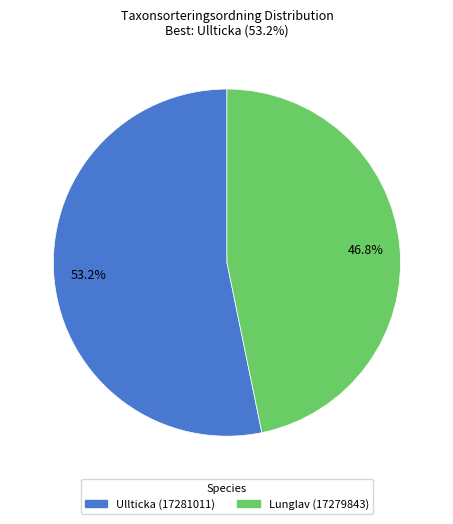

To the nearest percent, what is the difference between the largest and smallest slice percentages?

6%